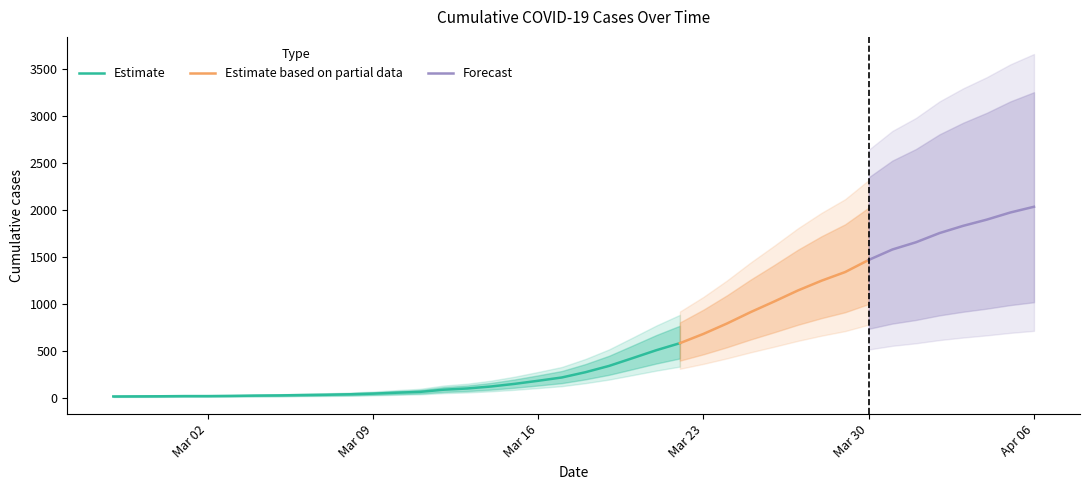

How many categories are shown in the chart?

40